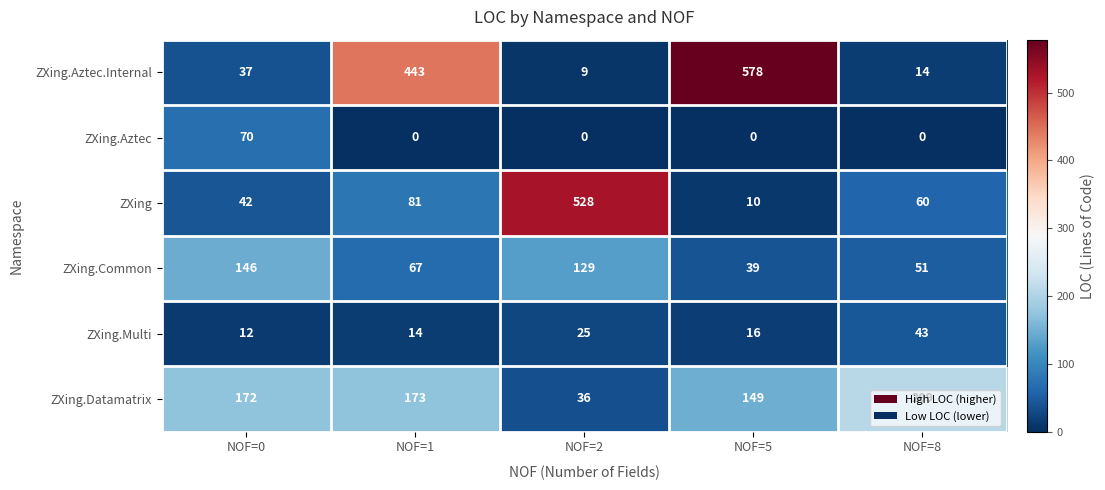

What is the total value across all series at NOF=5?

792